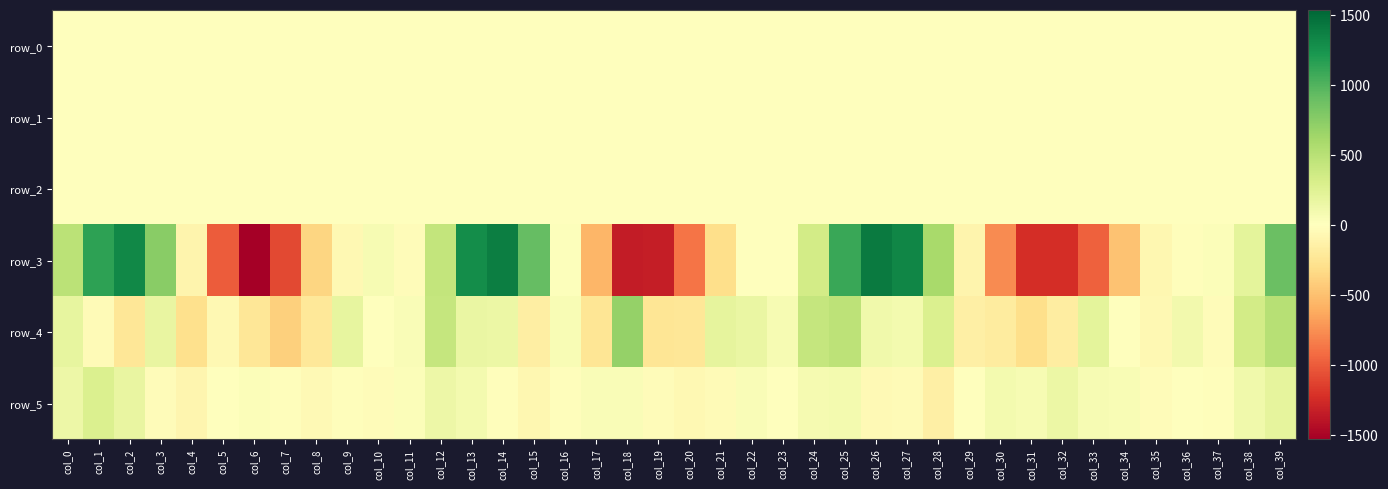

List the labels in order of row_3 value, largest first.

col_26, col_14, col_27, col_2, col_13, col_1, col_25, col_15, col_39, col_3, col_28, col_0, col_12, col_24, col_38, col_10, col_37, col_16, col_23, col_22, col_36, col_11, col_9, col_35, col_29, col_4, col_21, col_8, col_34, col_17, col_30, col_20, col_33, col_5, col_7, col_32, col_31, col_19, col_18, col_6